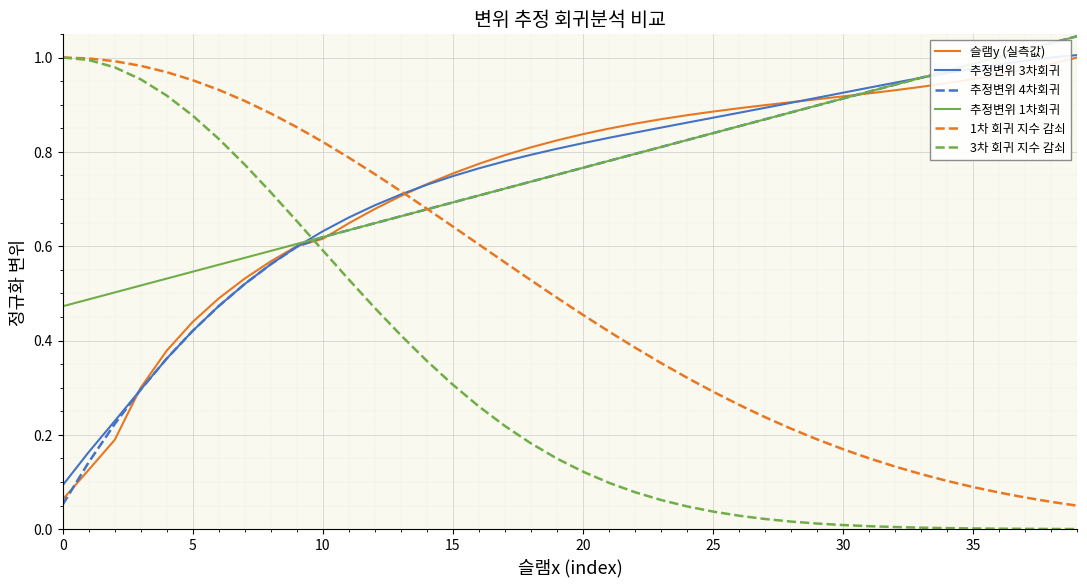

Which series has the largest total across all categories?

추정변위 1차회귀